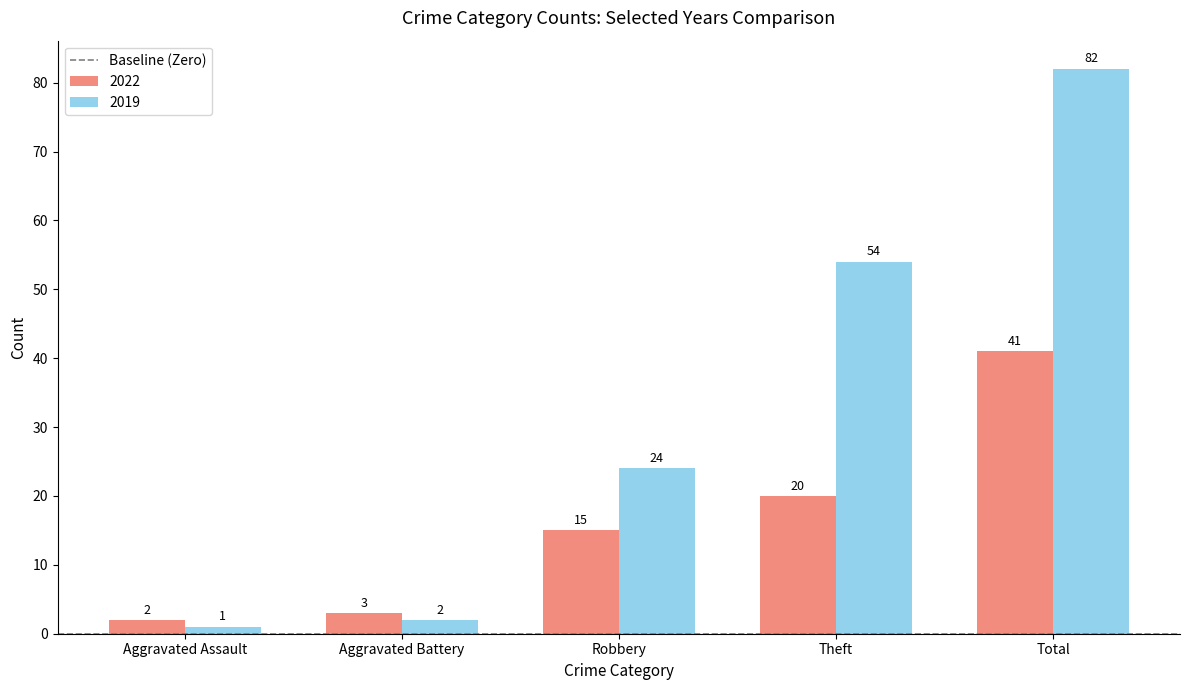

Reading right to left, list all the values displayed in this chart.

2022: Total=41	Theft=20	Robbery=15	Aggravated Battery=3	Aggravated Assault=2
2019: Total=82	Theft=54	Robbery=24	Aggravated Battery=2	Aggravated Assault=1